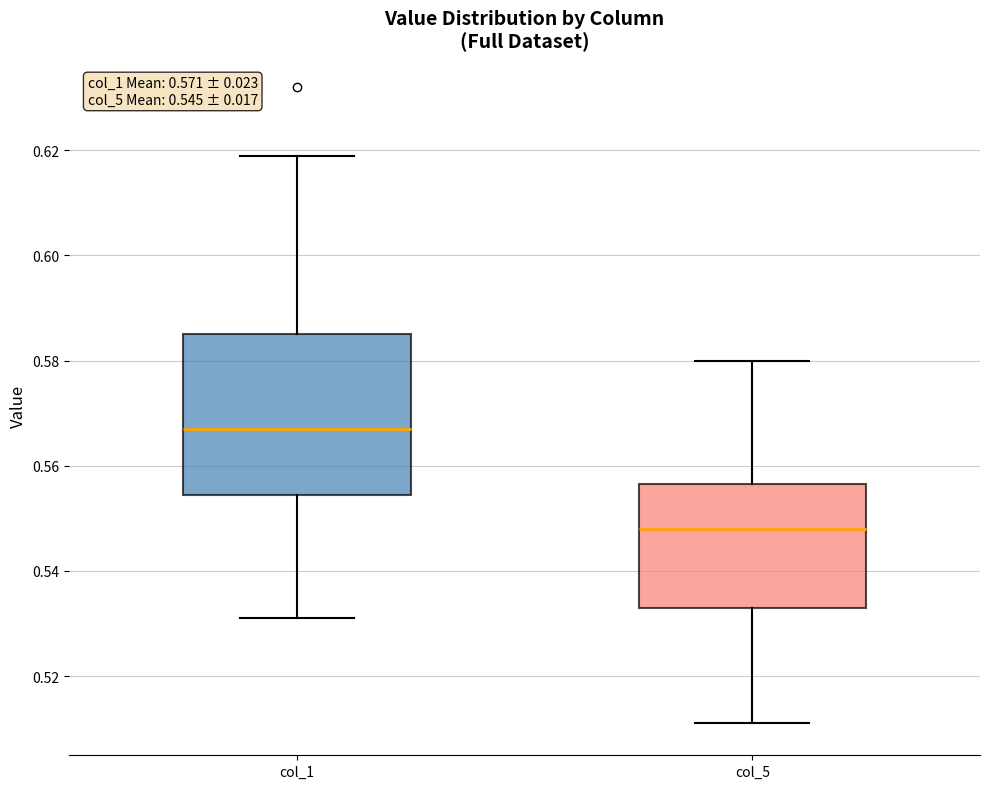

Comparing the boxes themselves (not the whiskers), which one is the tallest?

col_1